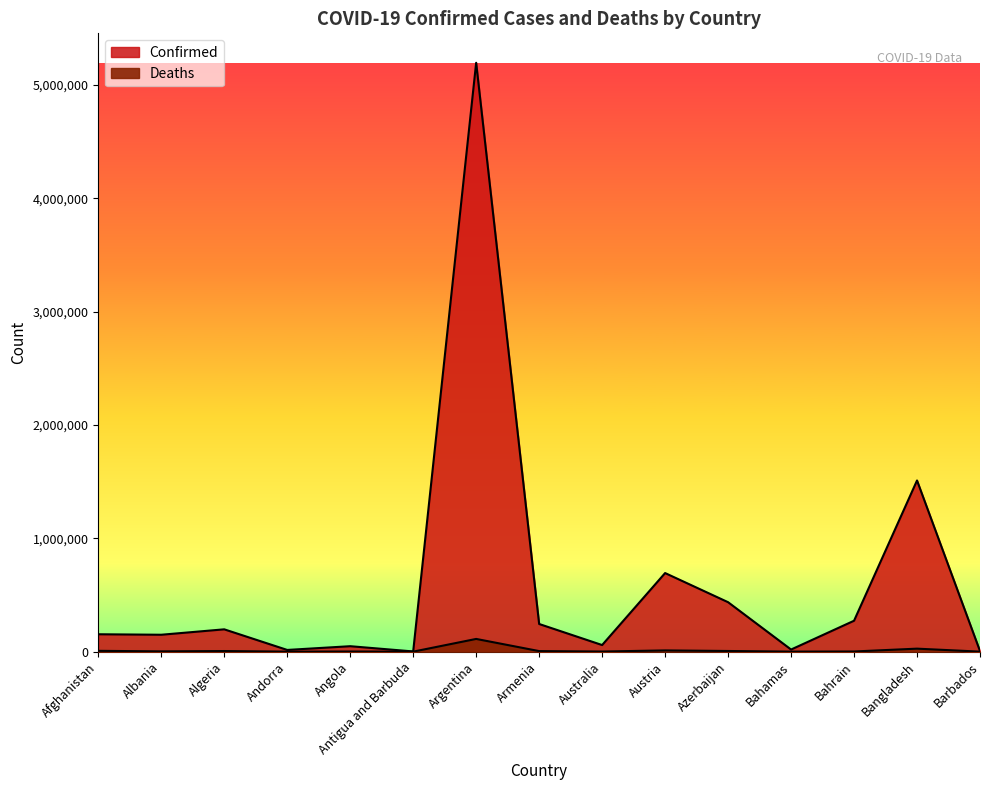

What are all the series names shown in the legend?

Confirmed, Deaths